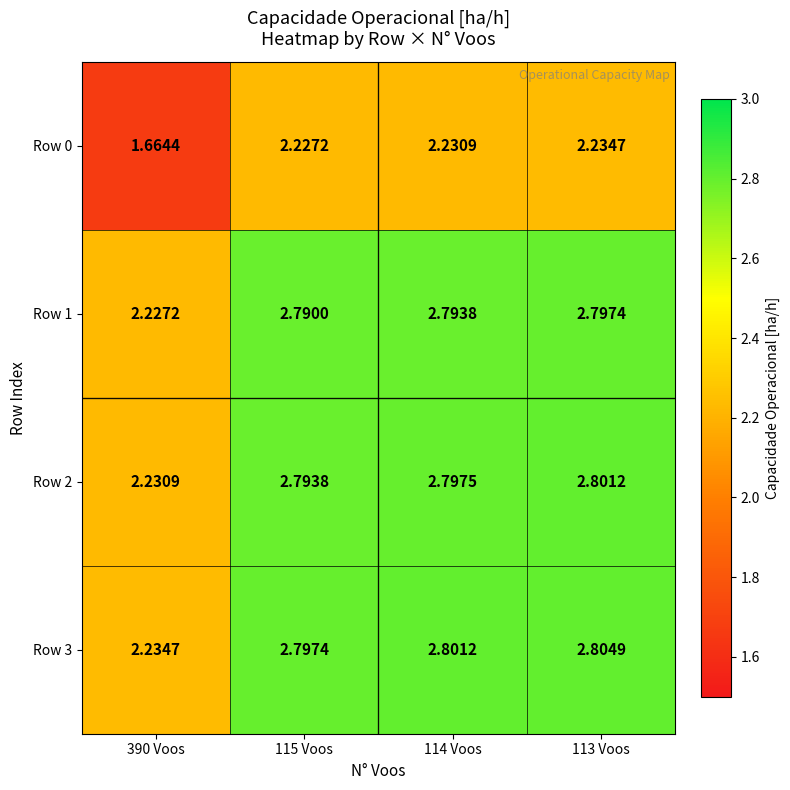

What is the smallest value displayed?

1.7